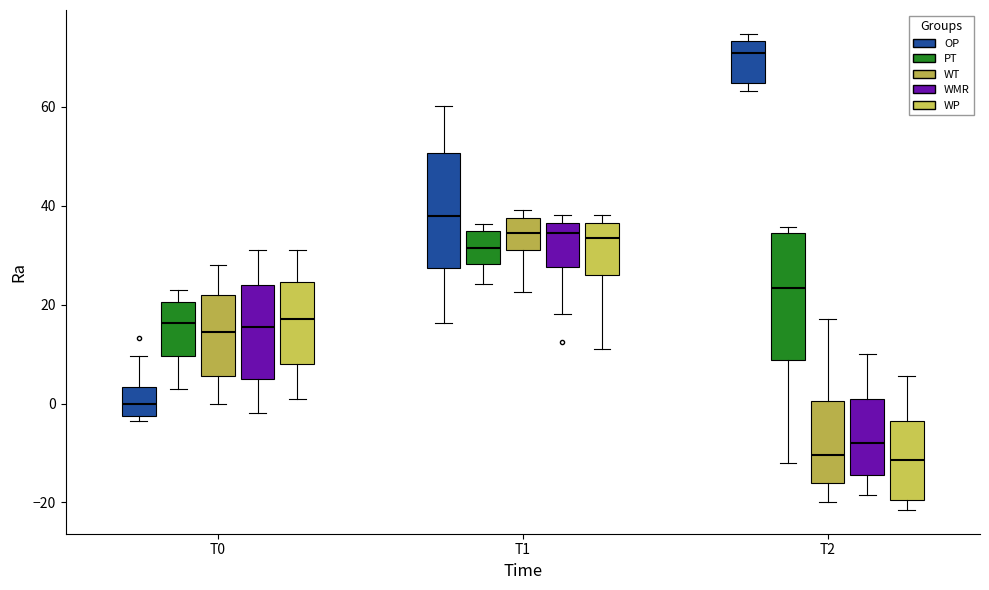

Comparing the boxes themselves (not the whiskers), which one is the tallest?

T2 (PT)